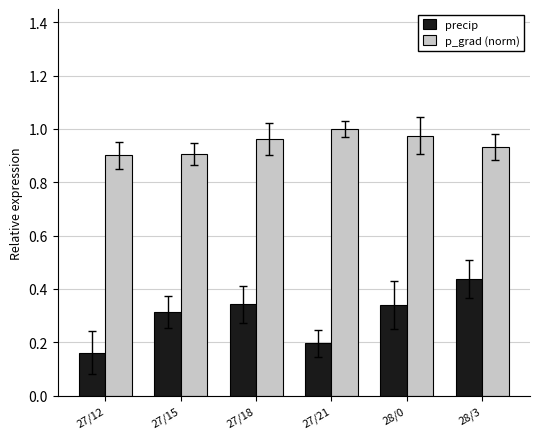

What is the sum of the p_grad (norm) values at 27/15 and 27/18?

1.9